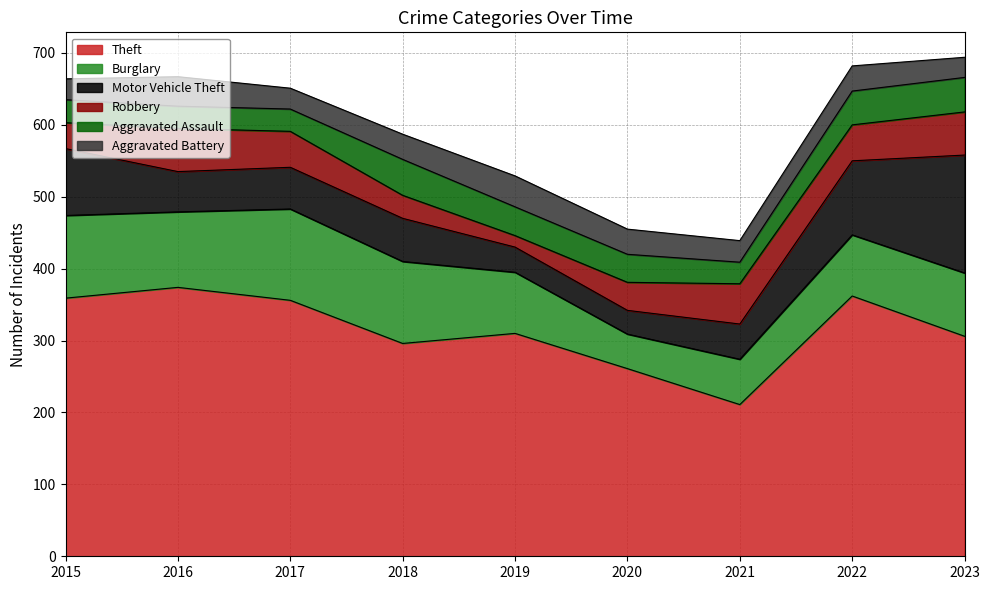

List the labels in order of Aggravated Battery value, largest first.

2019, 2016, 2018, 2020, 2022, 2021, 2015, 2017, 2023